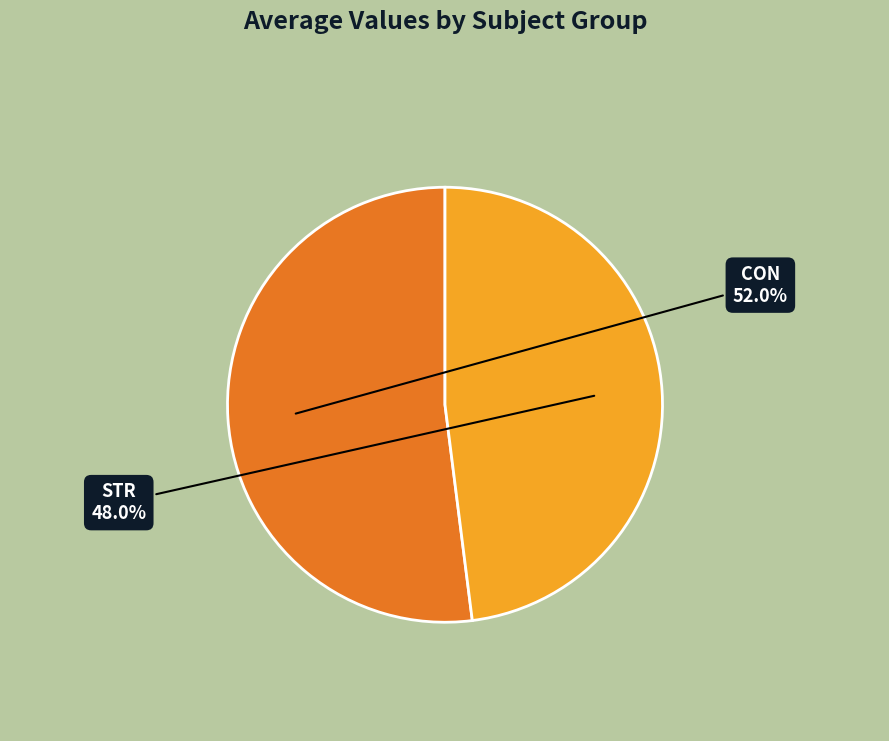

Approximately how many times larger is the value at STR compared to CON?

0.9